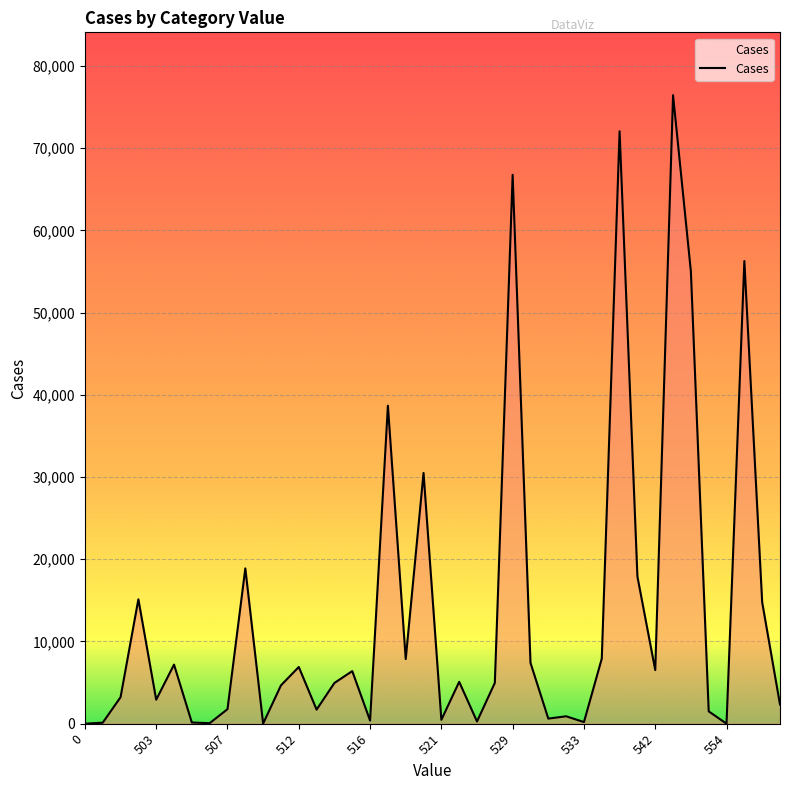

The value at 542 is 3170. True or false?

False